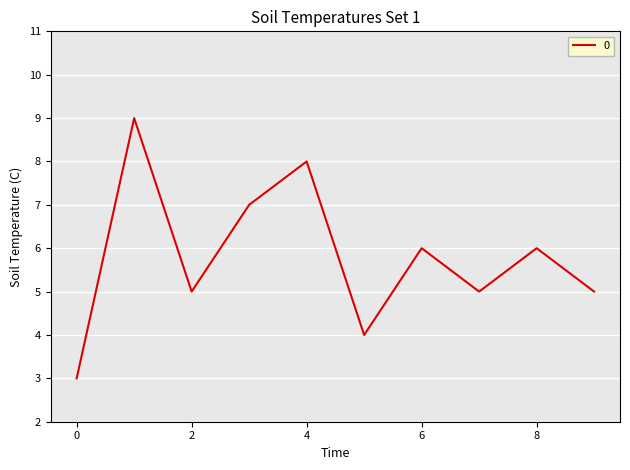

What is the difference between the maximum and minimum values?

6